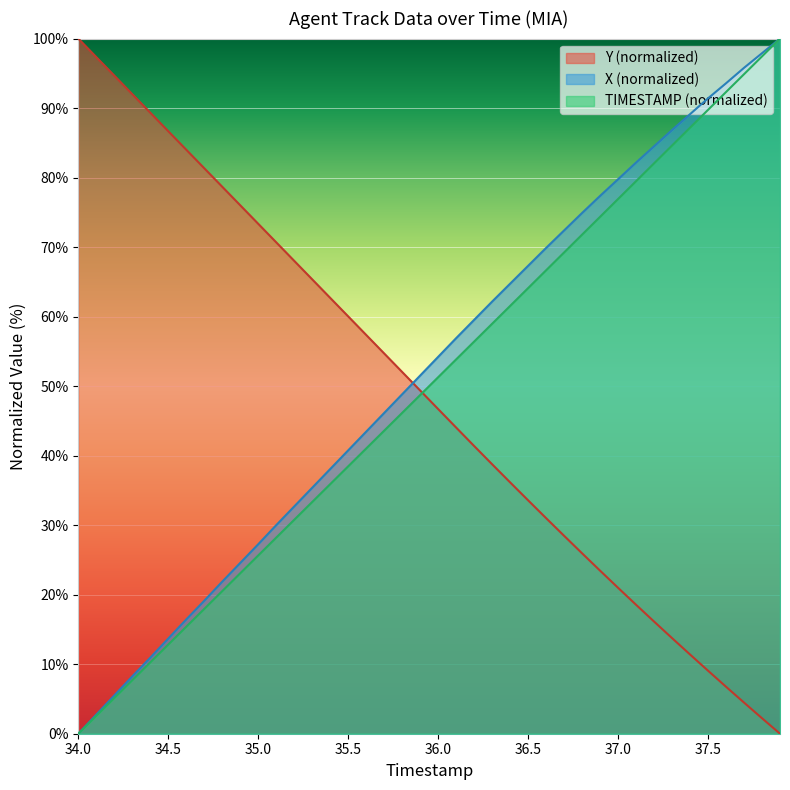

Which category has the highest value across all series?

37.9